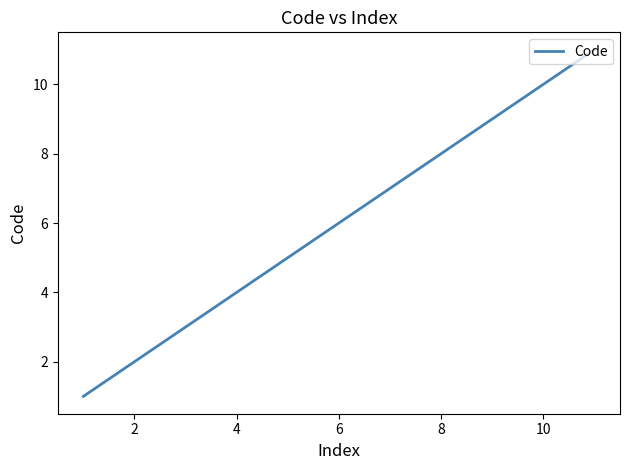

What is the maximum value shown in the chart?

11